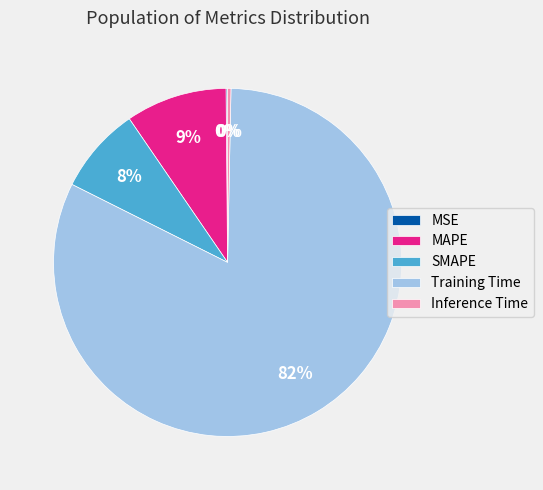

Which has a higher value, MAPE or Inference Time?

MAPE